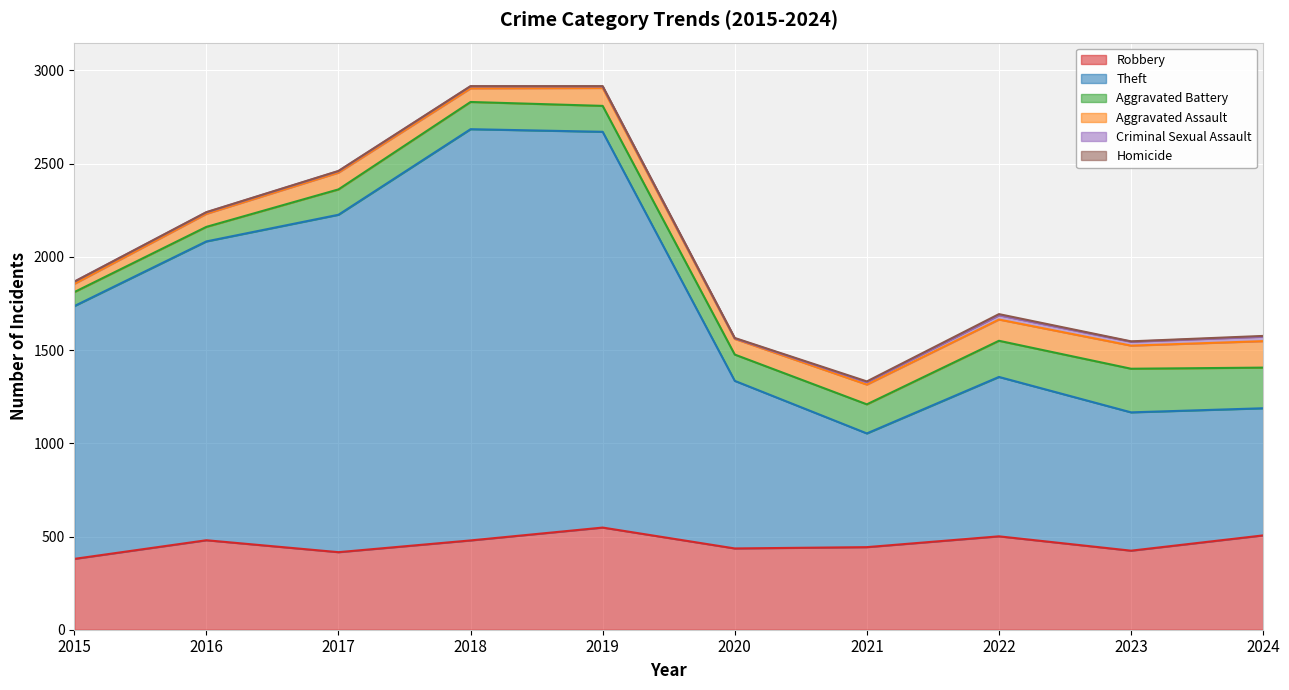

Reading right to left, transcribe all the data shown in this chart.

Robbery: 506	424	501	443	436	548	479	416	480	380
Theft: 682	742	855	610	899	2123	2206	1810	1603	1356
Aggravated Battery: 218	234	194	156	141	139	146	136	78	75
Aggravated Assault: 142	124	114	106	84	96	73	90	70	44
Criminal Sexual Assault: 24	21	23	13	3	8	11	8	8	12
Homicide: 4	2	6	4	2	2	1	1	1	0